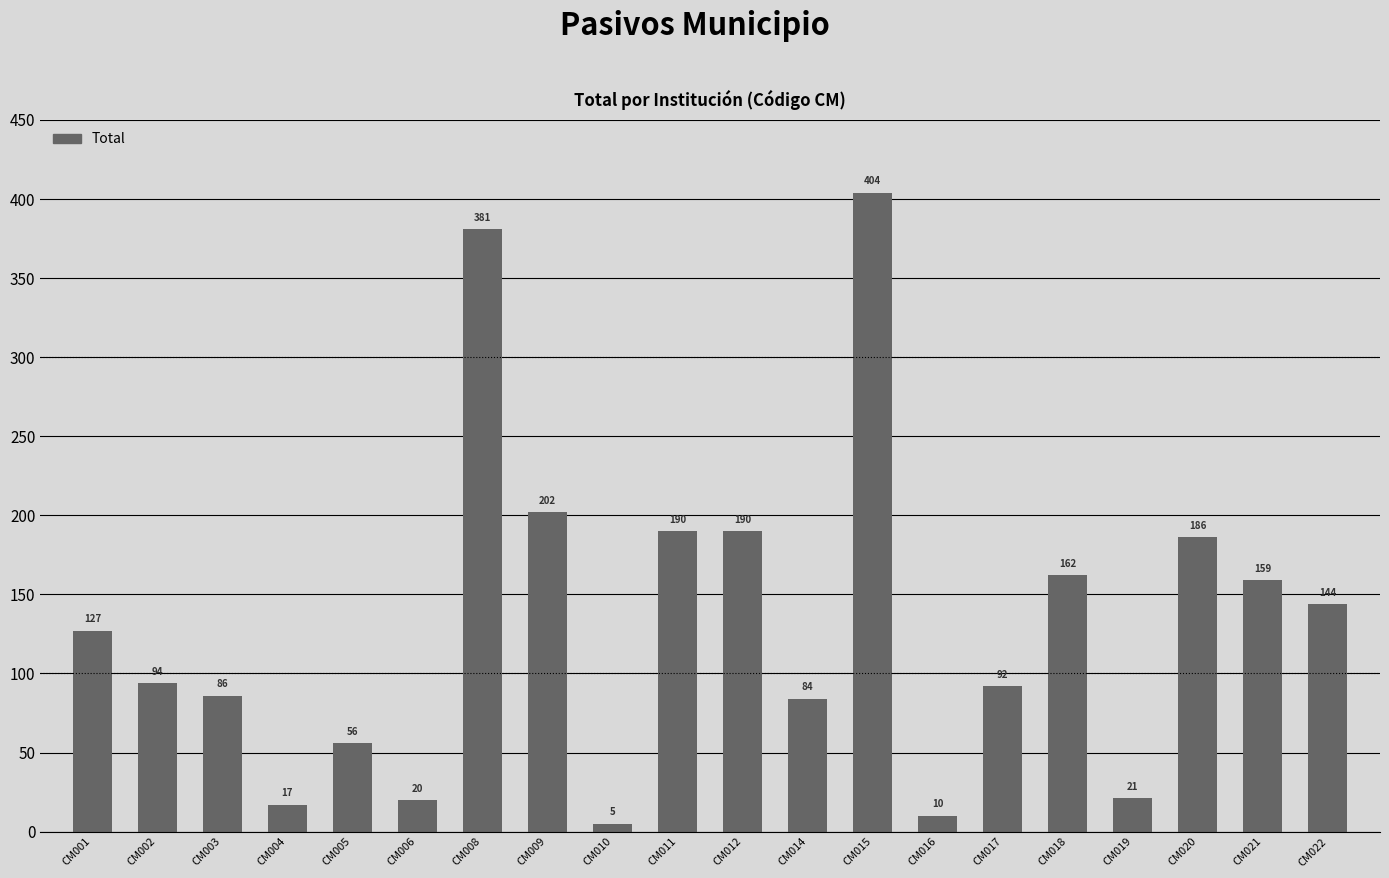

What is the value of the 8th bar from the left?

202